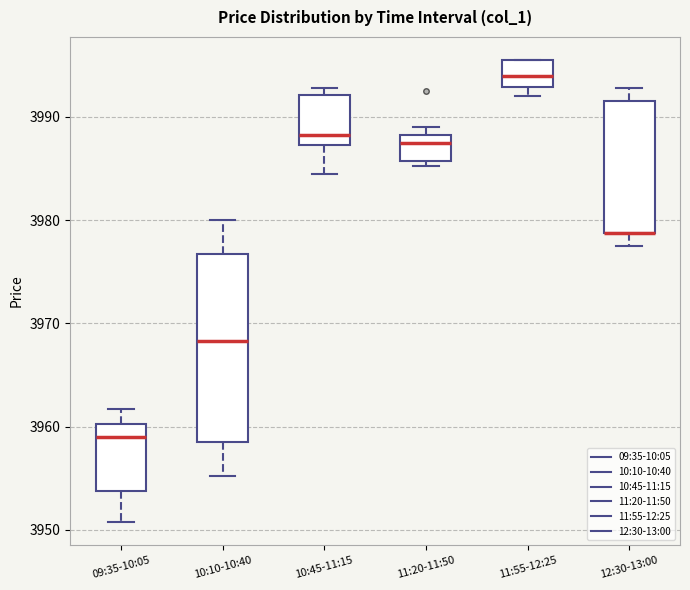

Comparing the boxes themselves (not the whiskers), which one is the tallest?

10:10-10:40